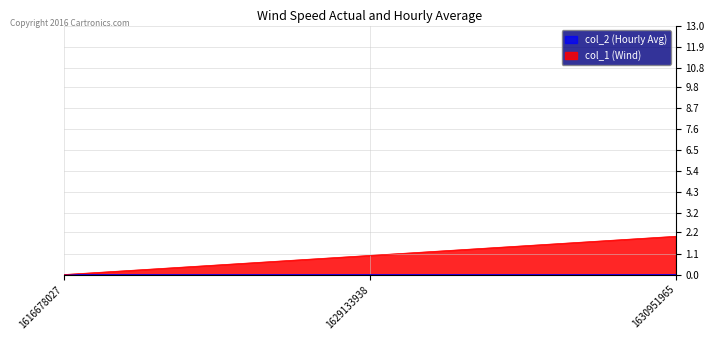

What is the difference between the maximum and second lowest values?

1